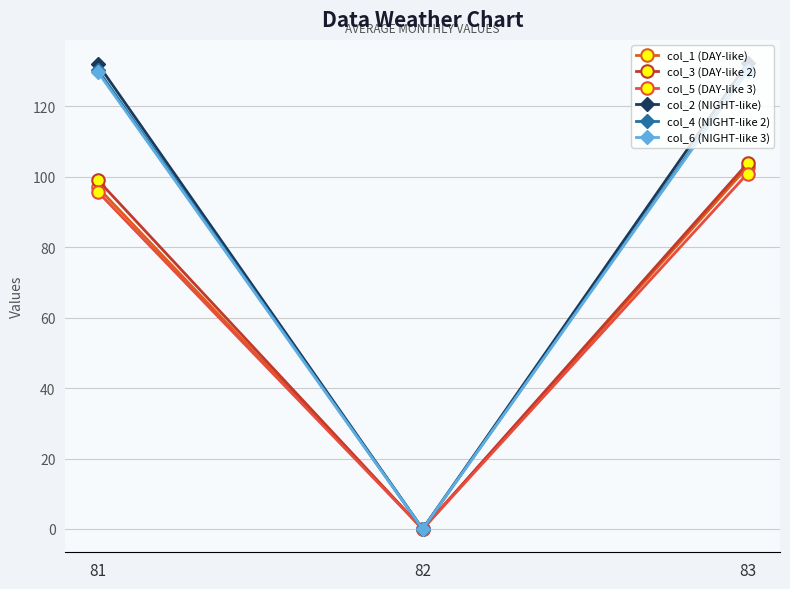

Does the chart display data point markers on the line(s)?

Yes